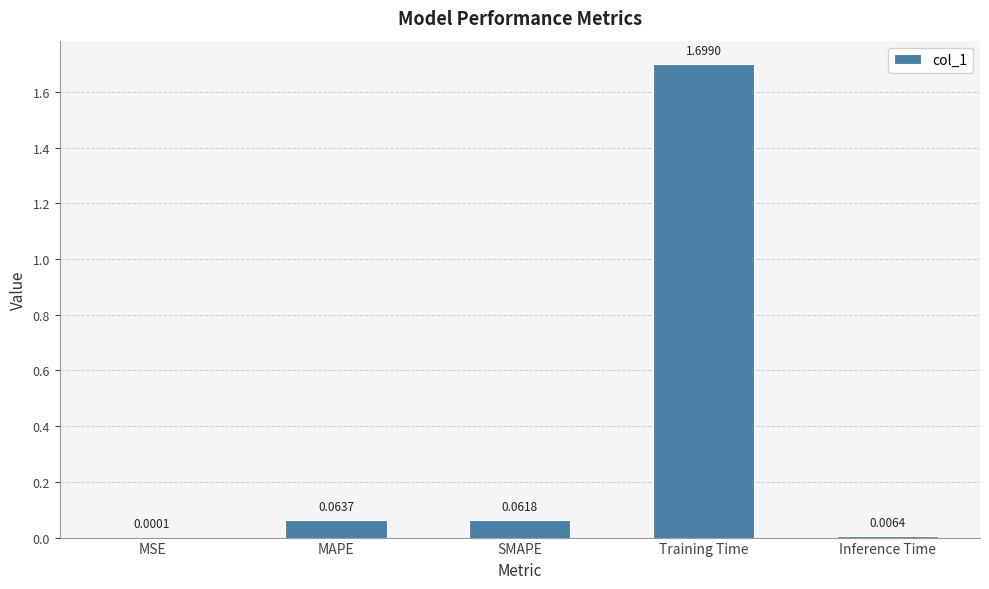

Are the bars horizontal?

No